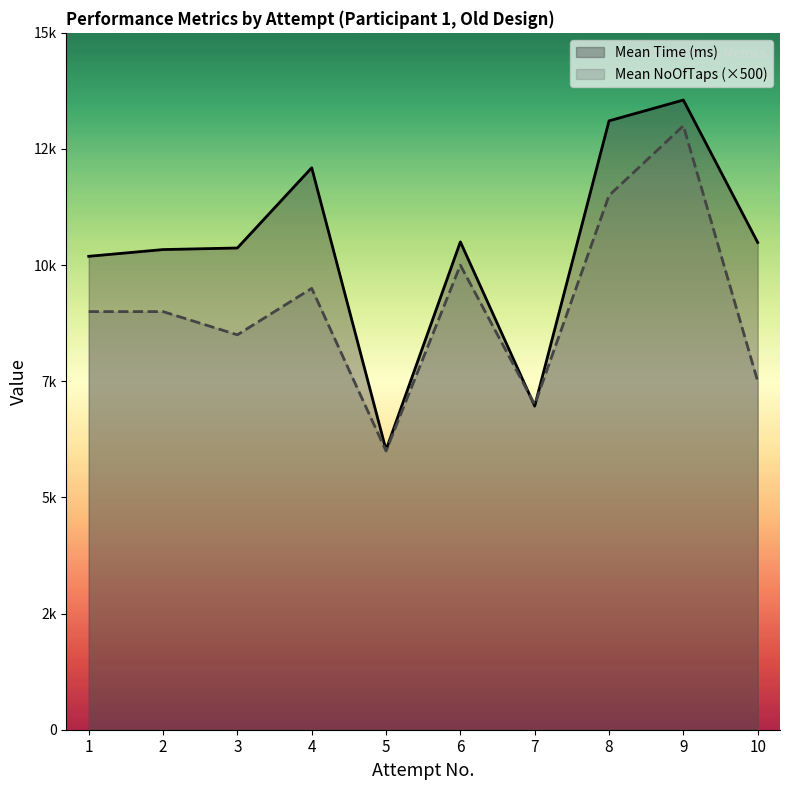

What is the total value across all series at 1?

19190